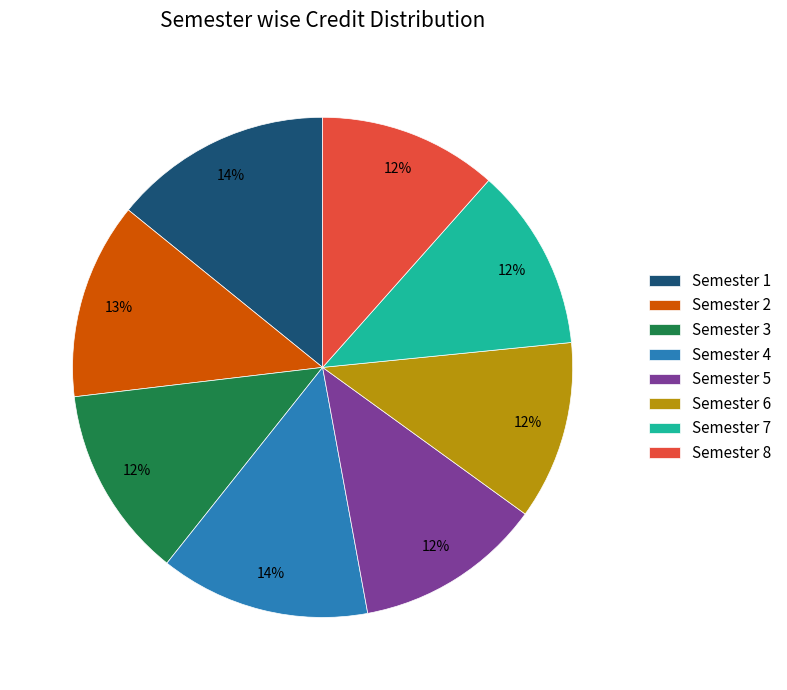

Is there a majority slice in this chart?

No